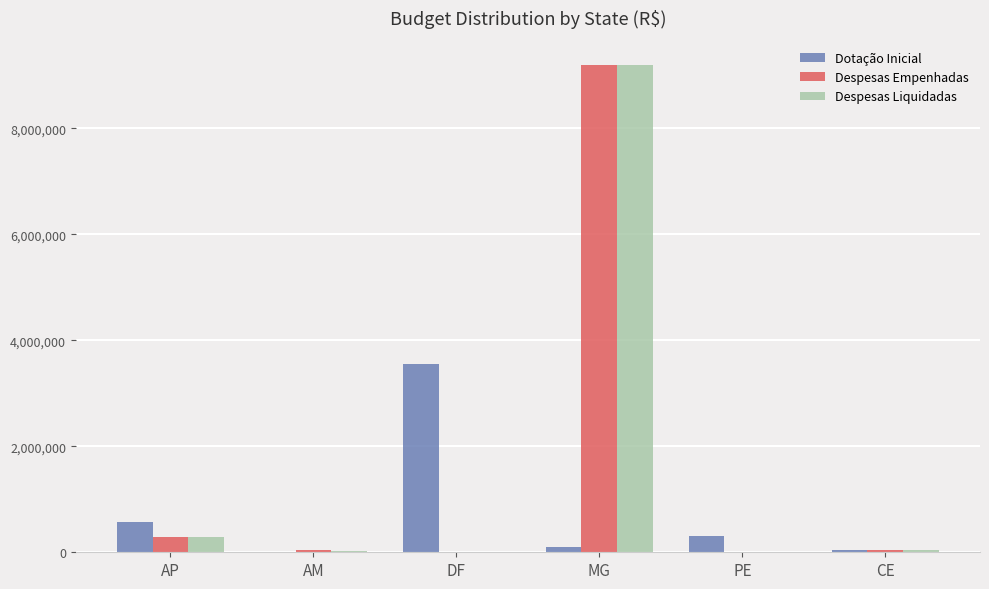

Which series changed the most between AM and MG?

Despesas Liquidadas